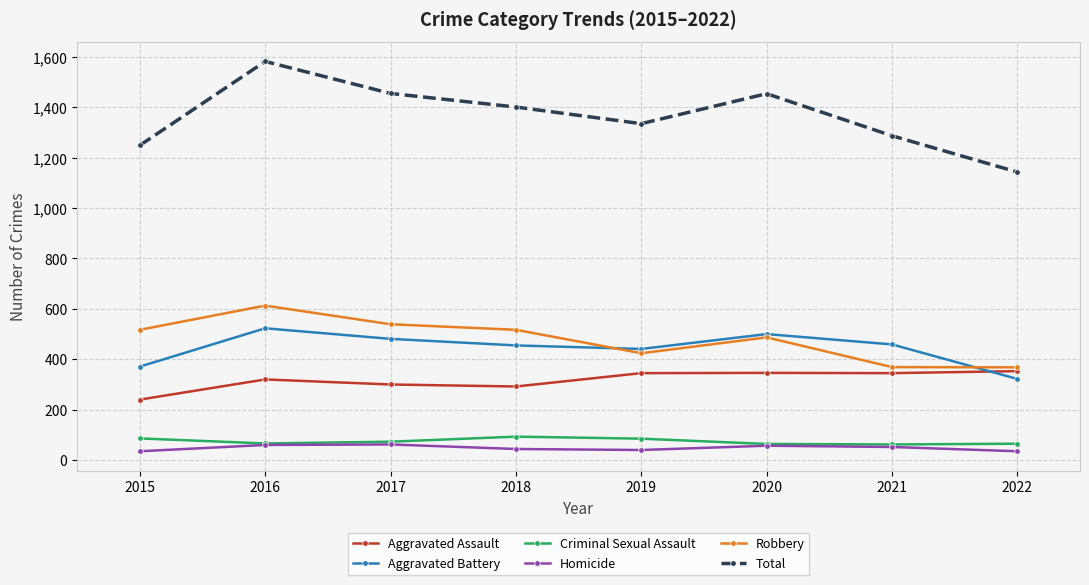

What is the sum of the Total values at 2017 and 2015?

2704